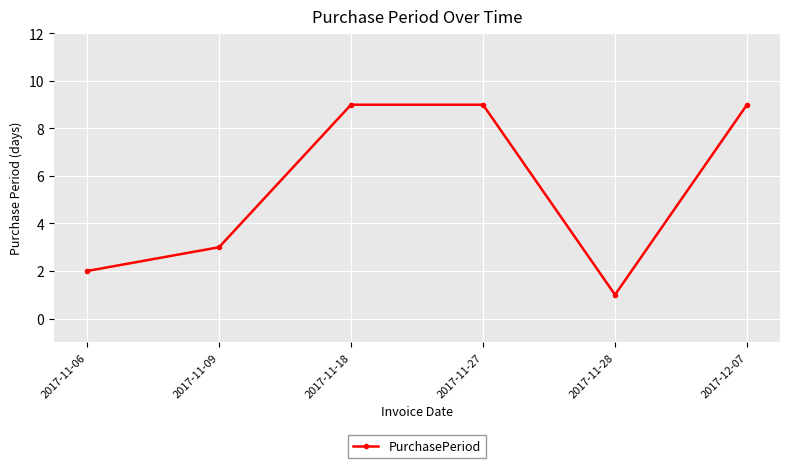

True or false: there are more than 2 points higher than both neighbors.

False